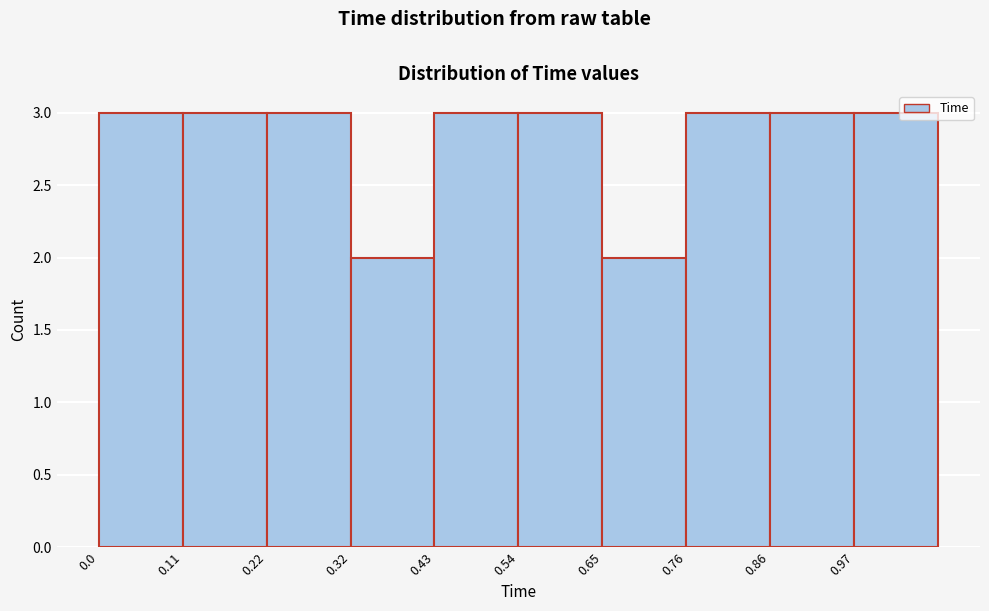

Reading left to right, list every bar in this chart as the range it spans on the x-axis followed by its height. Neither the bar edges nor the heights are printed on the chart, so give them approximately, as read against the axes.

0.000 to 0.108: 3
0.108 to 0.216: 3
0.216 to 0.324: 3
0.324 to 0.432: 2
0.432 to 0.540: 3
0.540 to 0.648: 3
0.648 to 0.756: 2
0.756 to 0.864: 3
0.864 to 0.972: 3
0.972 to 1.080: 3